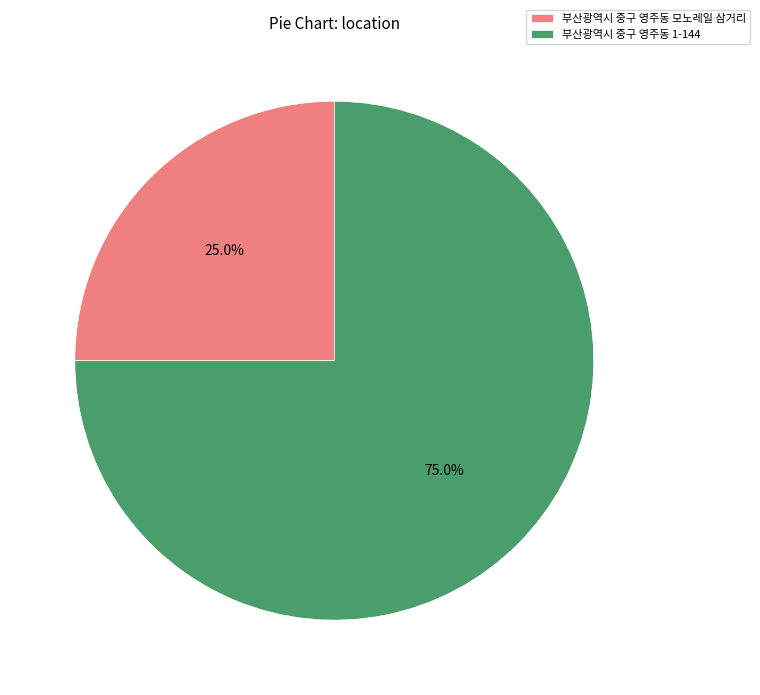

To the nearest percent, what is the combined percentage of 부산광역시 중구 영주동 1-144 and 부산광역시 중구 영주동 모노레일 삼거리?

100%